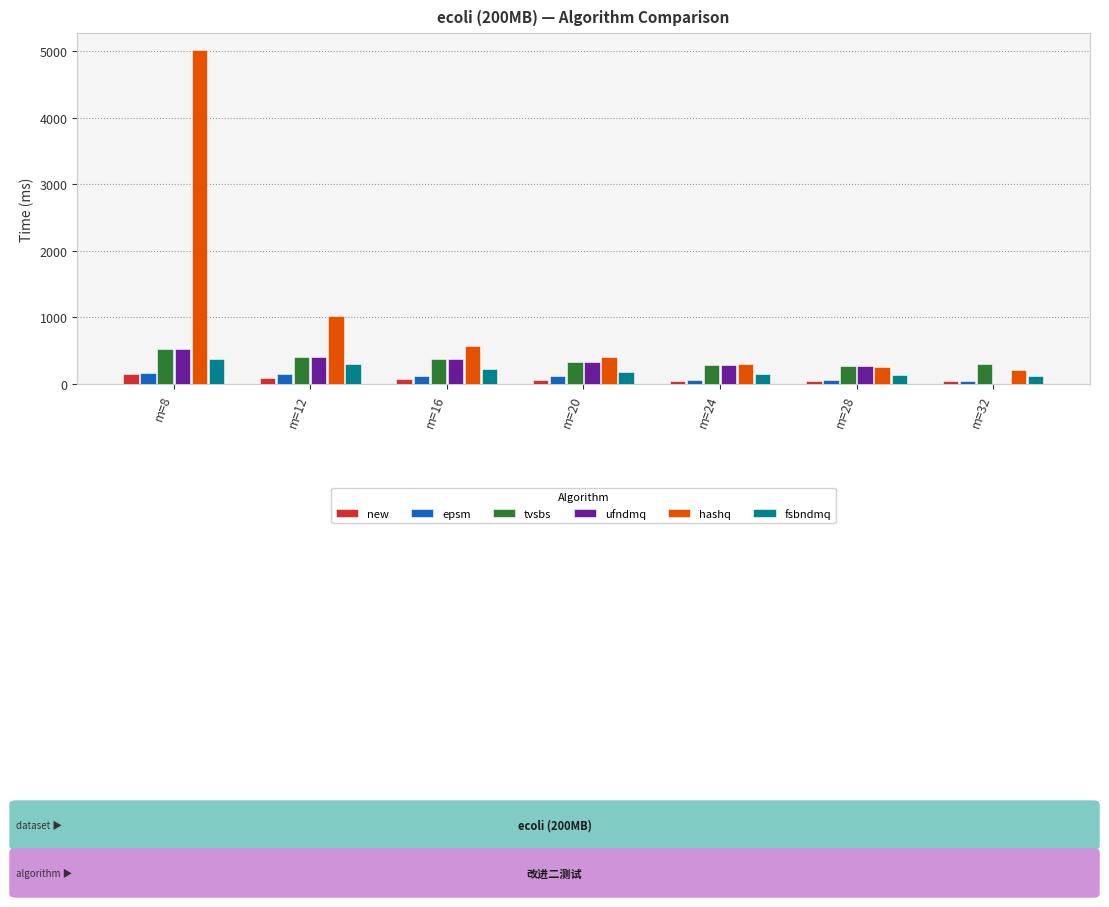

At which label is hashq closest to 2619?

m=12